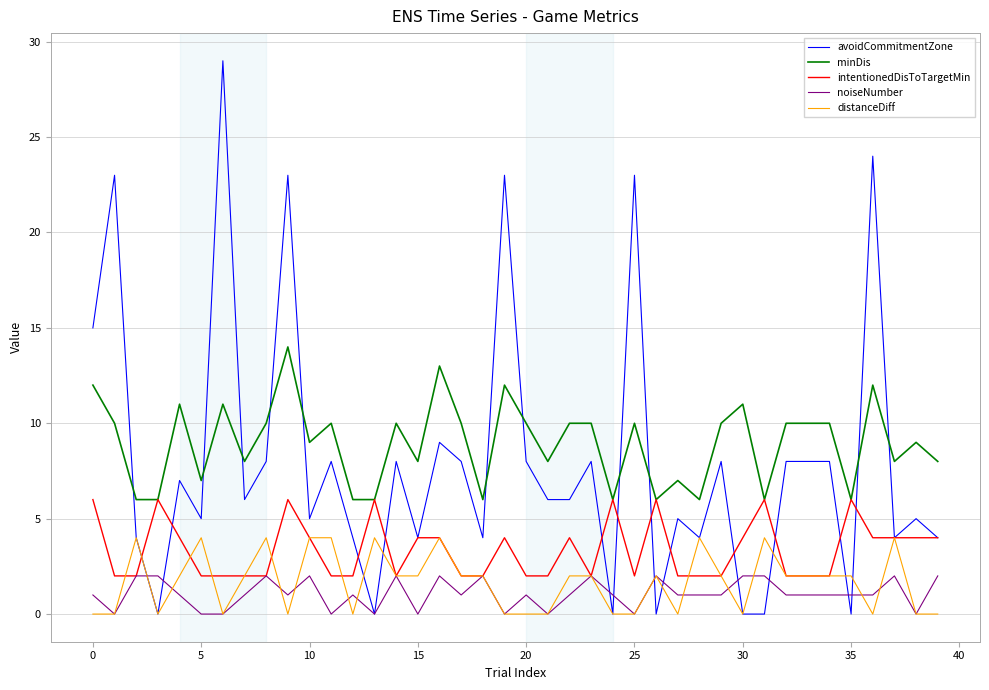

Which series has the largest range (max minus min)?

avoidCommitmentZone